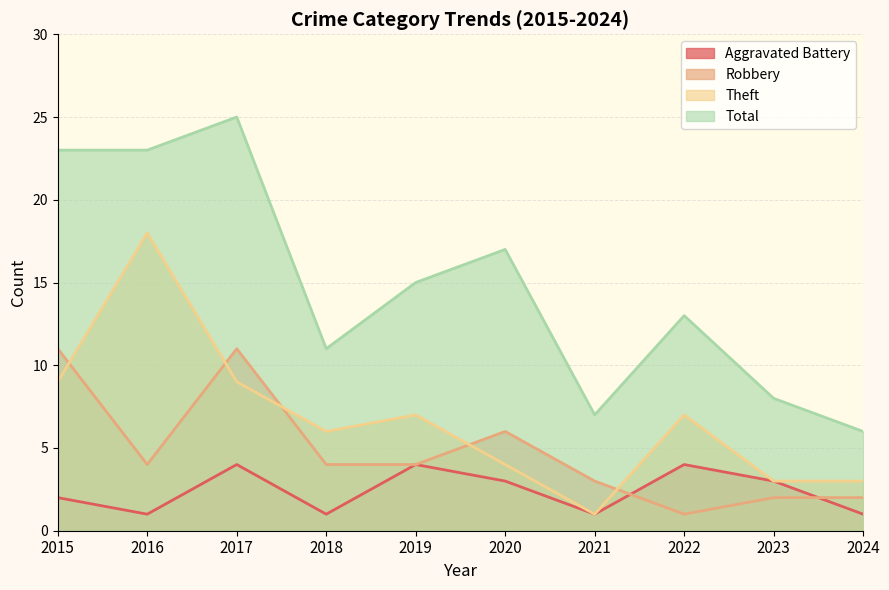

True or false: Aggravated Battery and Theft intersect in this chart.

False